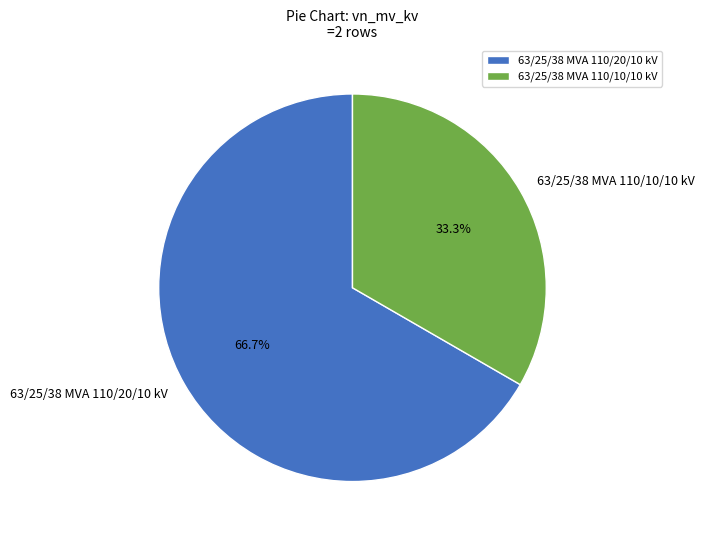

How many slices are in this pie chart?

2